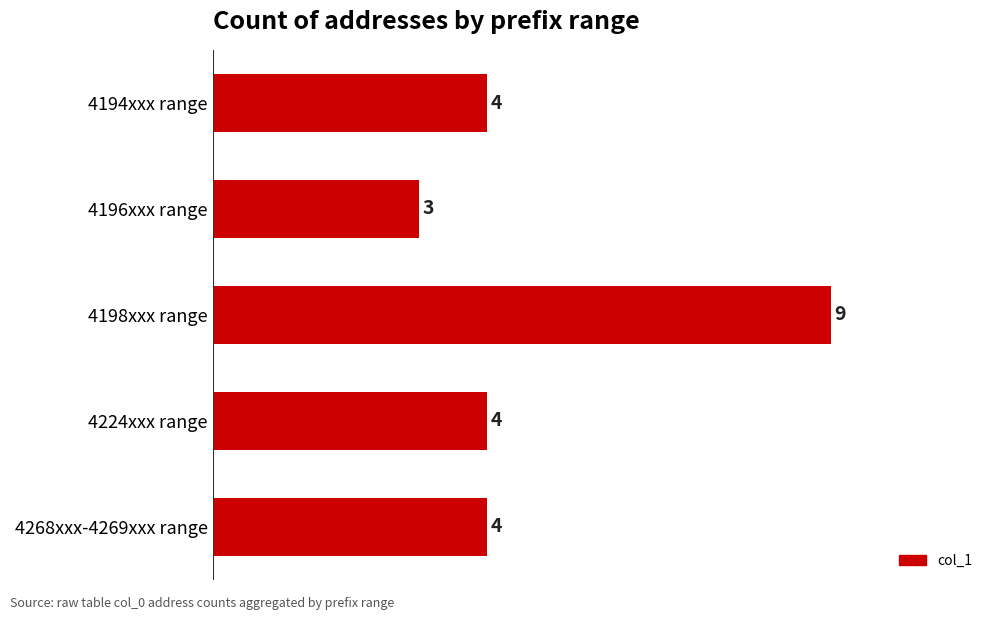

Reading top to bottom, extract all data points from this chart.

4194xxx range=4	4196xxx range=3	4198xxx range=9	4224xxx range=4	4268xxx-4269xxx range=4